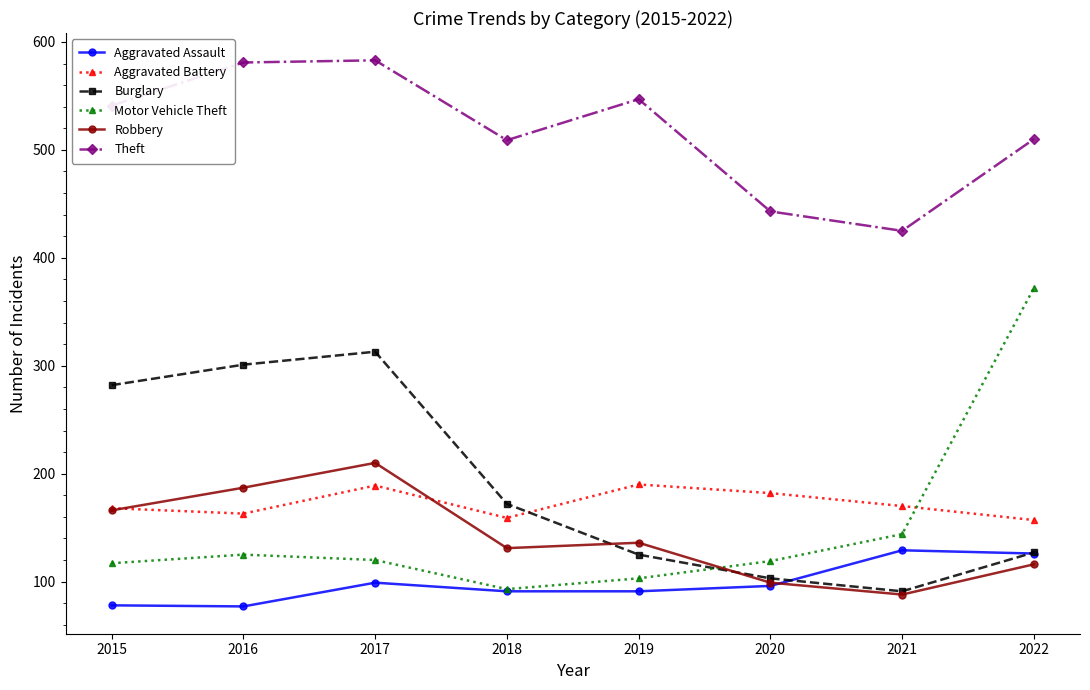

After their last crossing, which series has the higher values: Aggravated Battery or Burglary?

Aggravated Battery